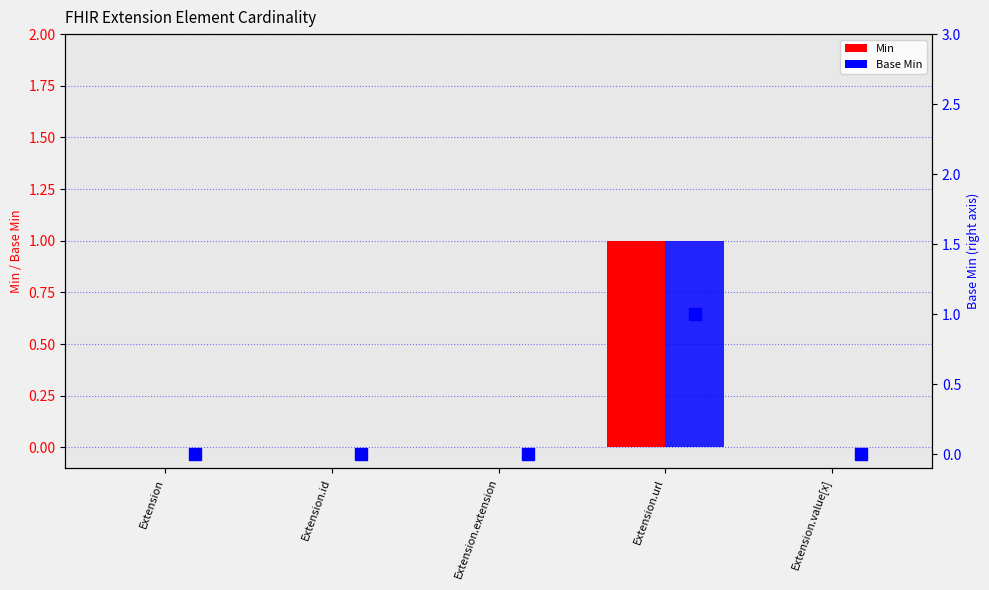

The value of Base Min (marker) at Extension is 0. True or false?

True